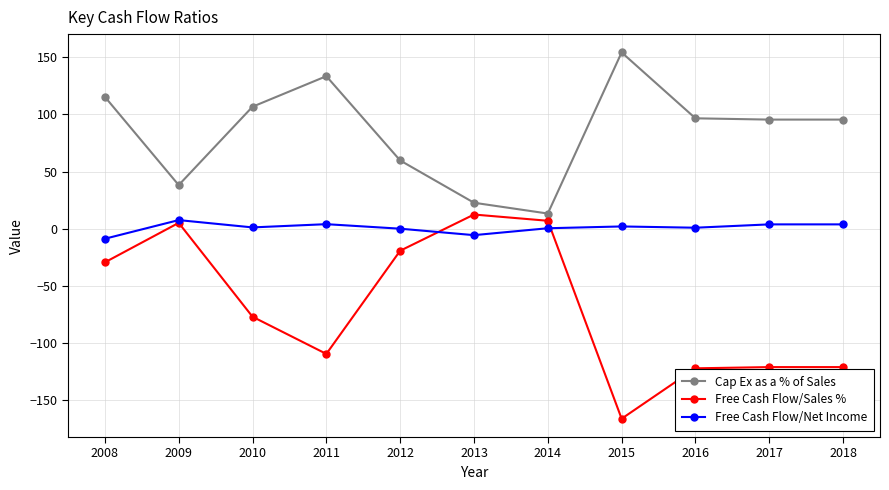

What are all the series names shown in the legend?

Cap Ex as a % of Sales, Free Cash Flow/Sales %, Free Cash Flow/Net Income